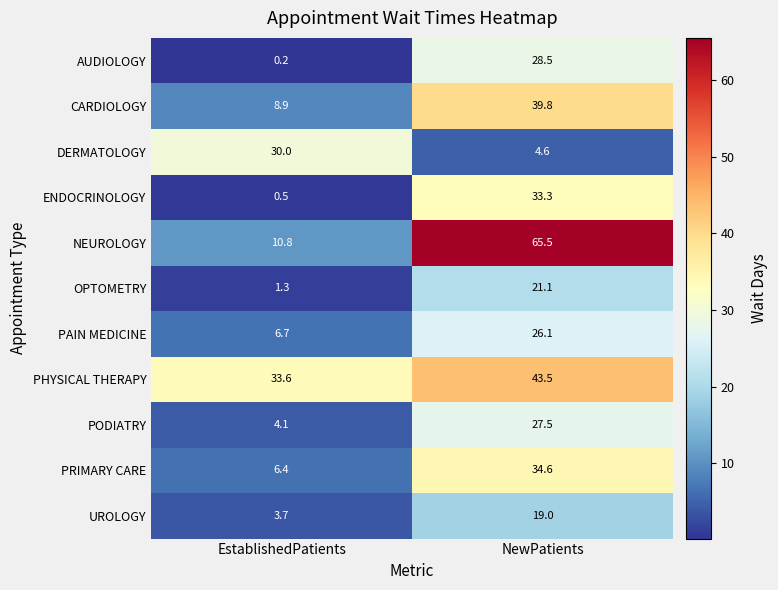

What is the greatest value displayed?

65.5